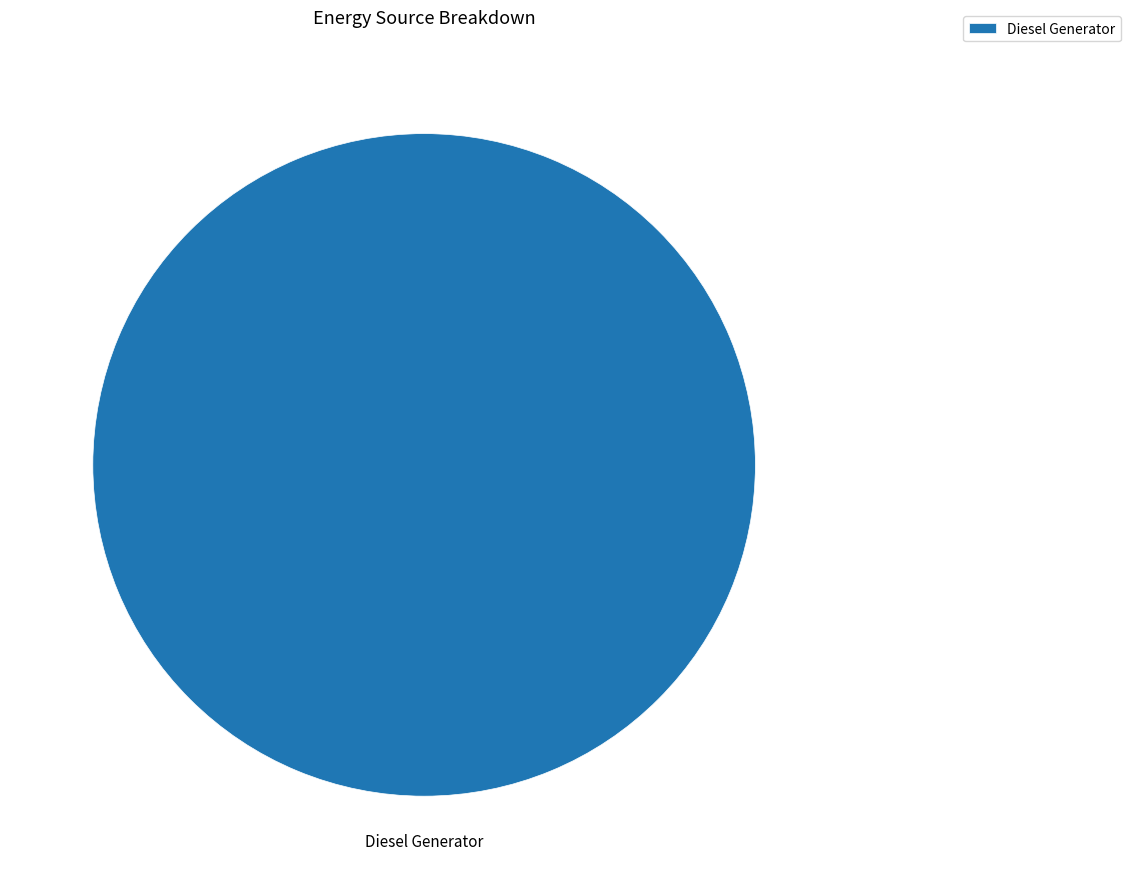

The Diesel Generator slice represents 100% of the pie. True or false?

True